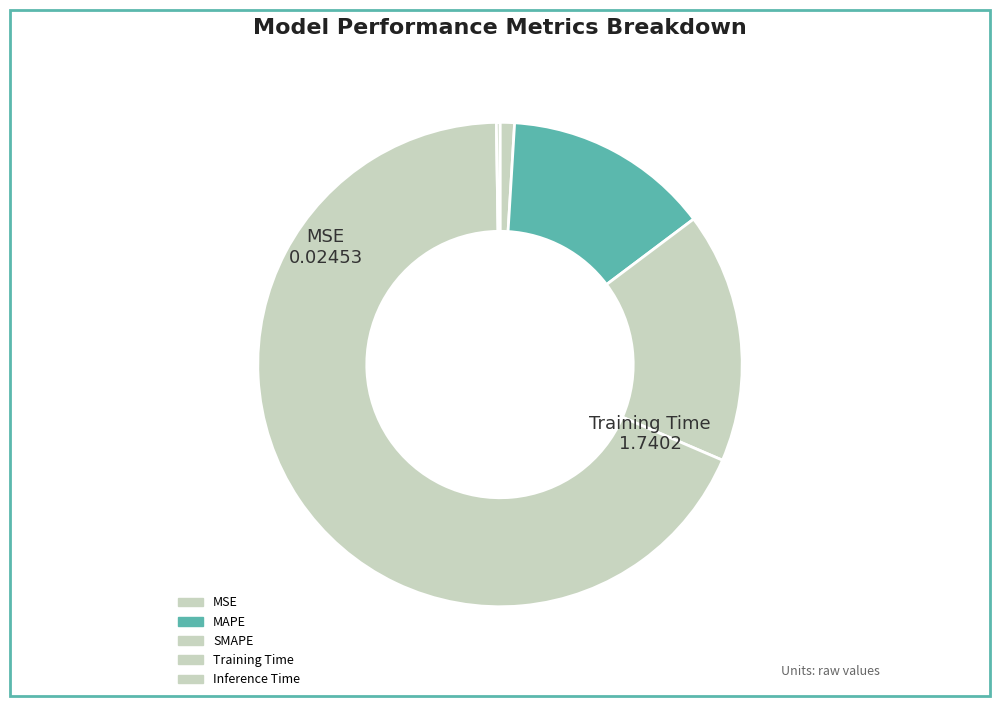

True or false: MSE accounts for 1% of the total.

True